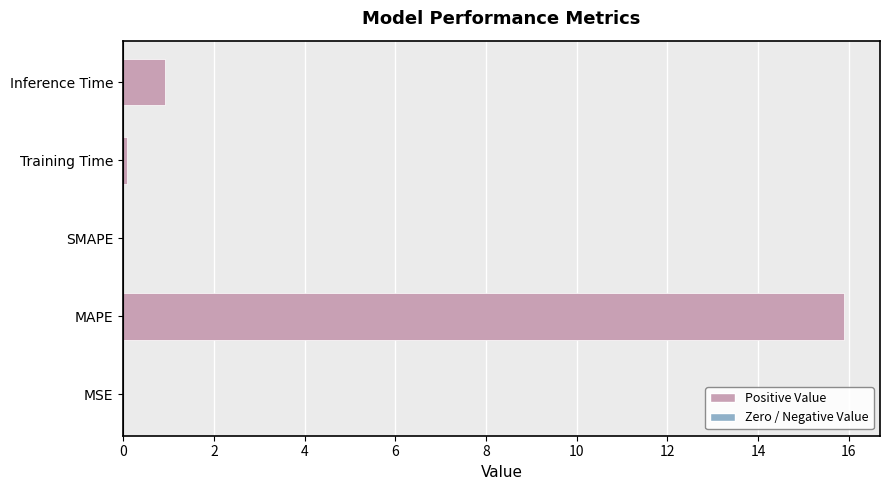

Which has a higher value, Inference Time or SMAPE?

Inference Time